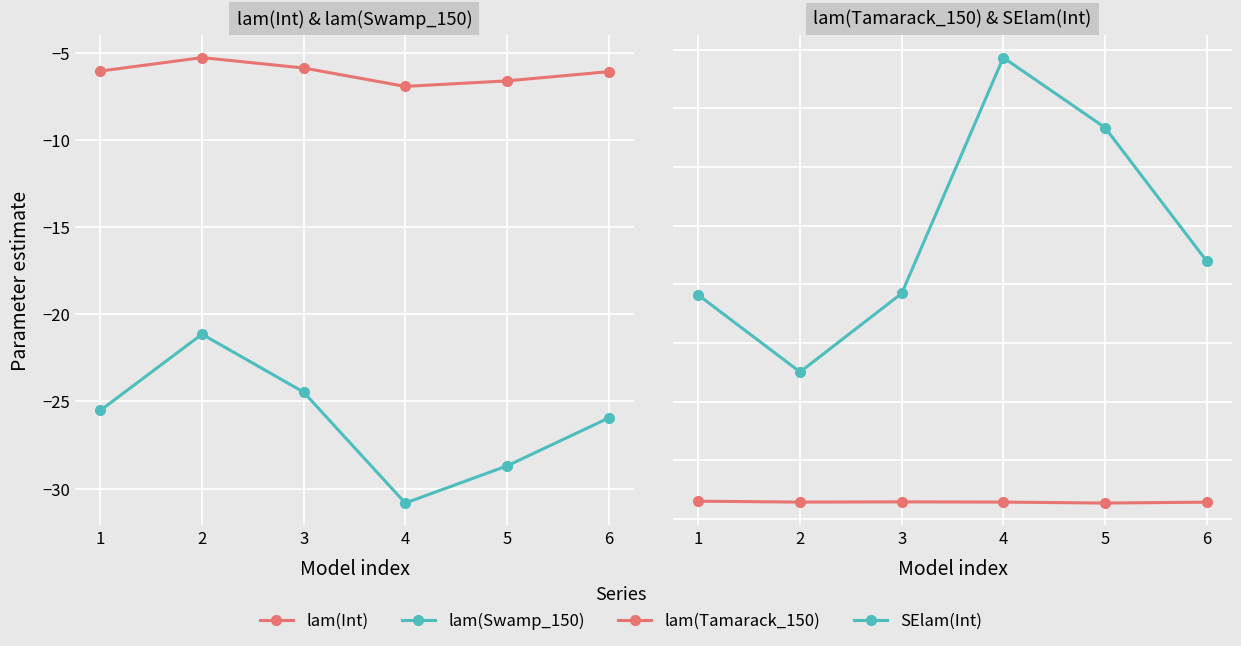

Reading left to right, list all the values displayed in this chart.

lam(Int): 1=-6.0	2=-5.3	3=-5.9	4=-6.9	5=-6.6	6=-6.1
lam(Swamp_150): 1=-25.5	2=-21.1	3=-24.5	4=-30.8	5=-28.7	6=-26.0
lam(Tamarack_150): 1=0.8	2=0.7	3=0.7	4=0.7	5=0.7	6=0.7
SElam(Int): 1=9.5	2=6.3	3=9.6	4=19.7	5=16.7	6=11.0